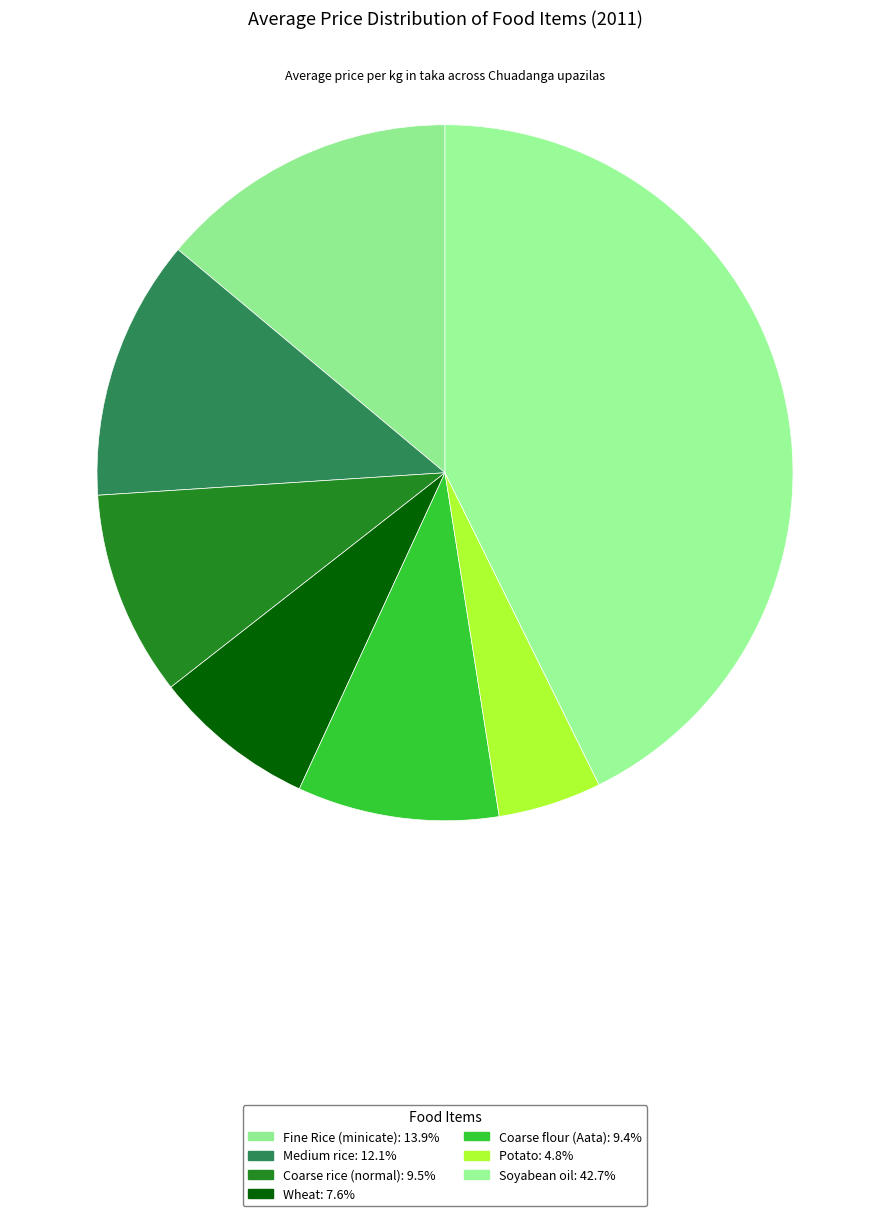

Which slice is the smallest?

Potato